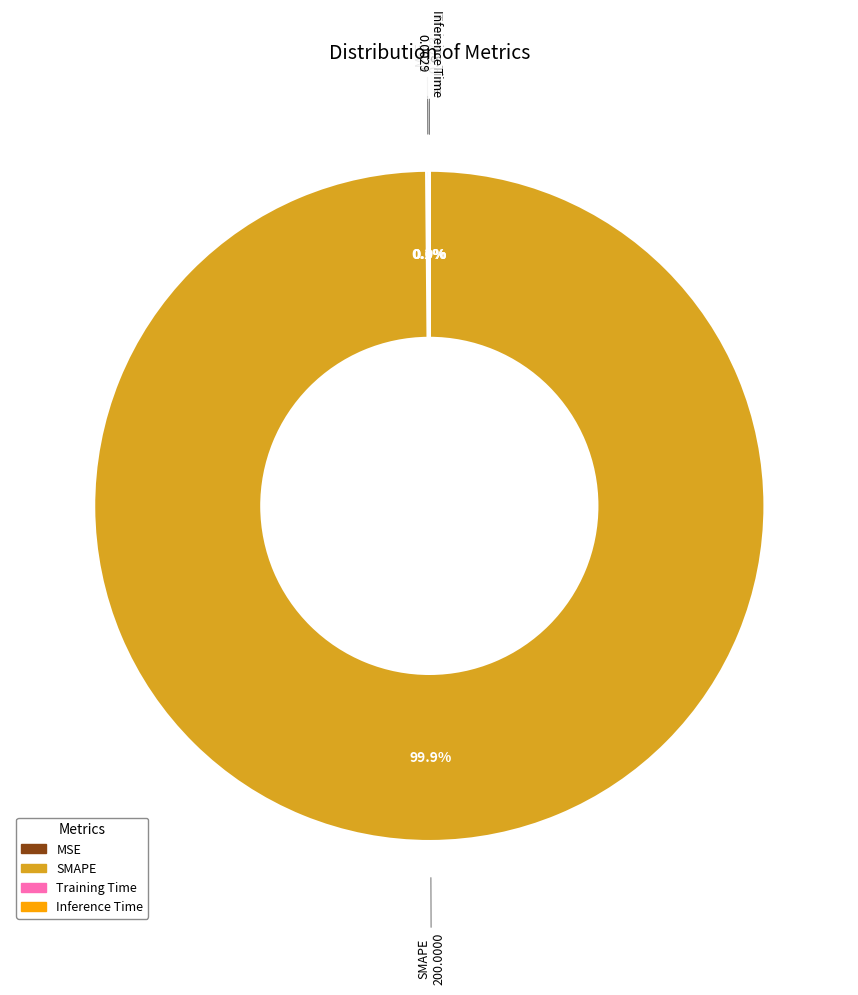

Is there a majority slice in this chart?

Yes